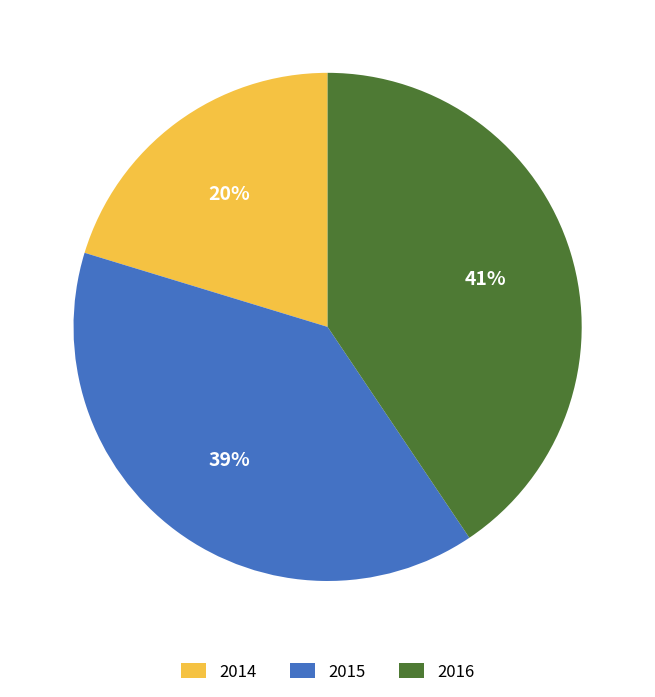

To the nearest percent, what percentage of the pie is 2014?

20%